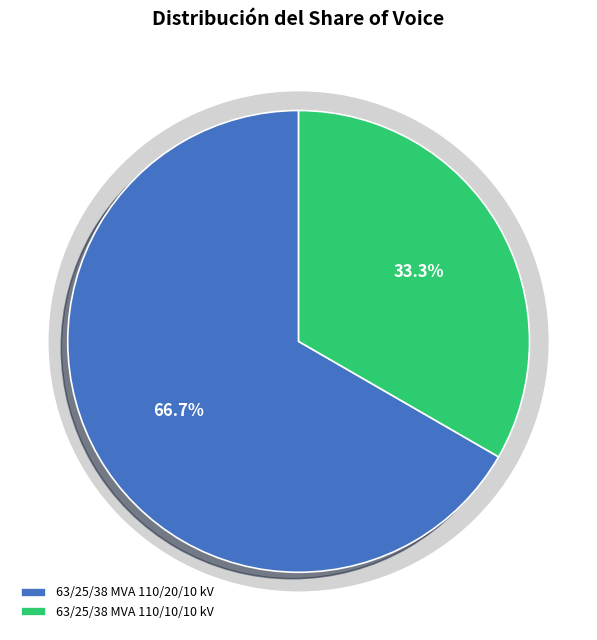

To the nearest percent, what is the difference between the 63/25/38 MVA 110/20/10 kV and 63/25/38 MVA 110/10/10 kV slice percentages?

33%